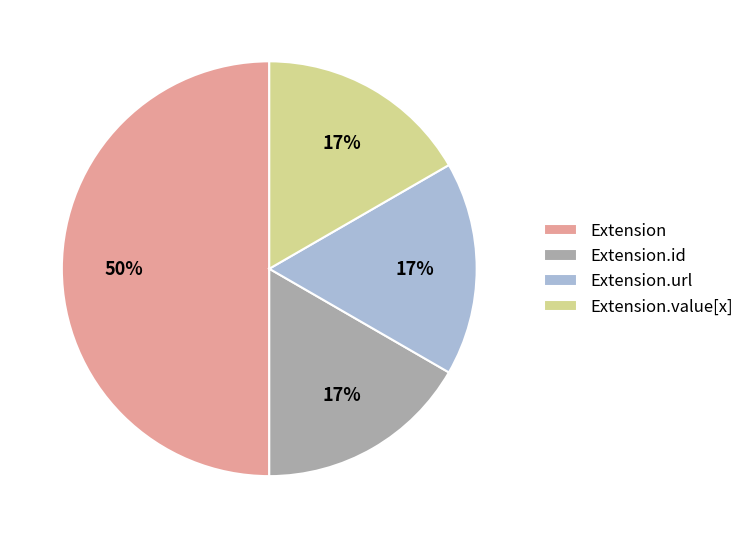

Combined, do Extension.value[x] and Extension.url account for over 50%?

No